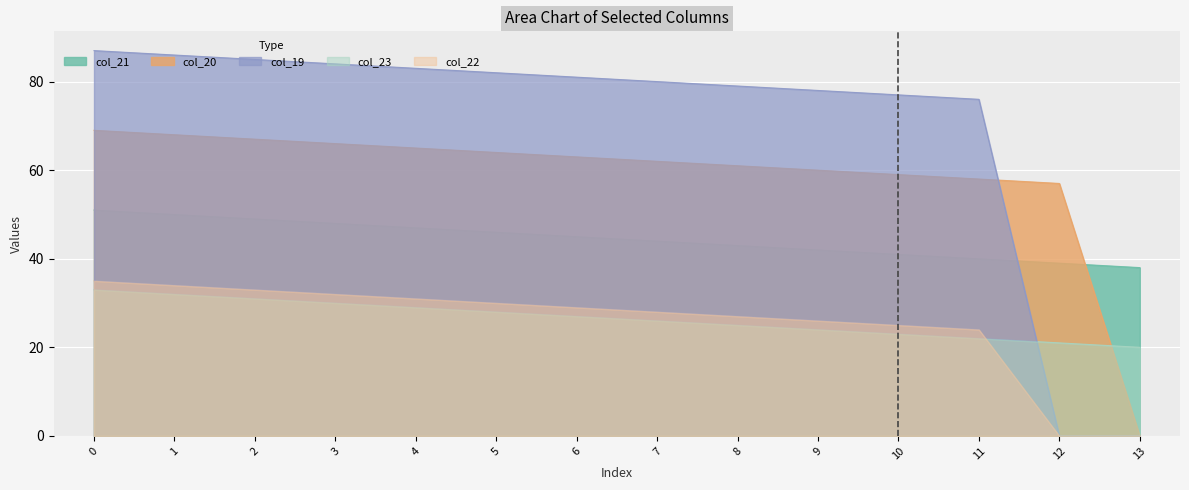

Which series has the largest total across all categories?

col_19